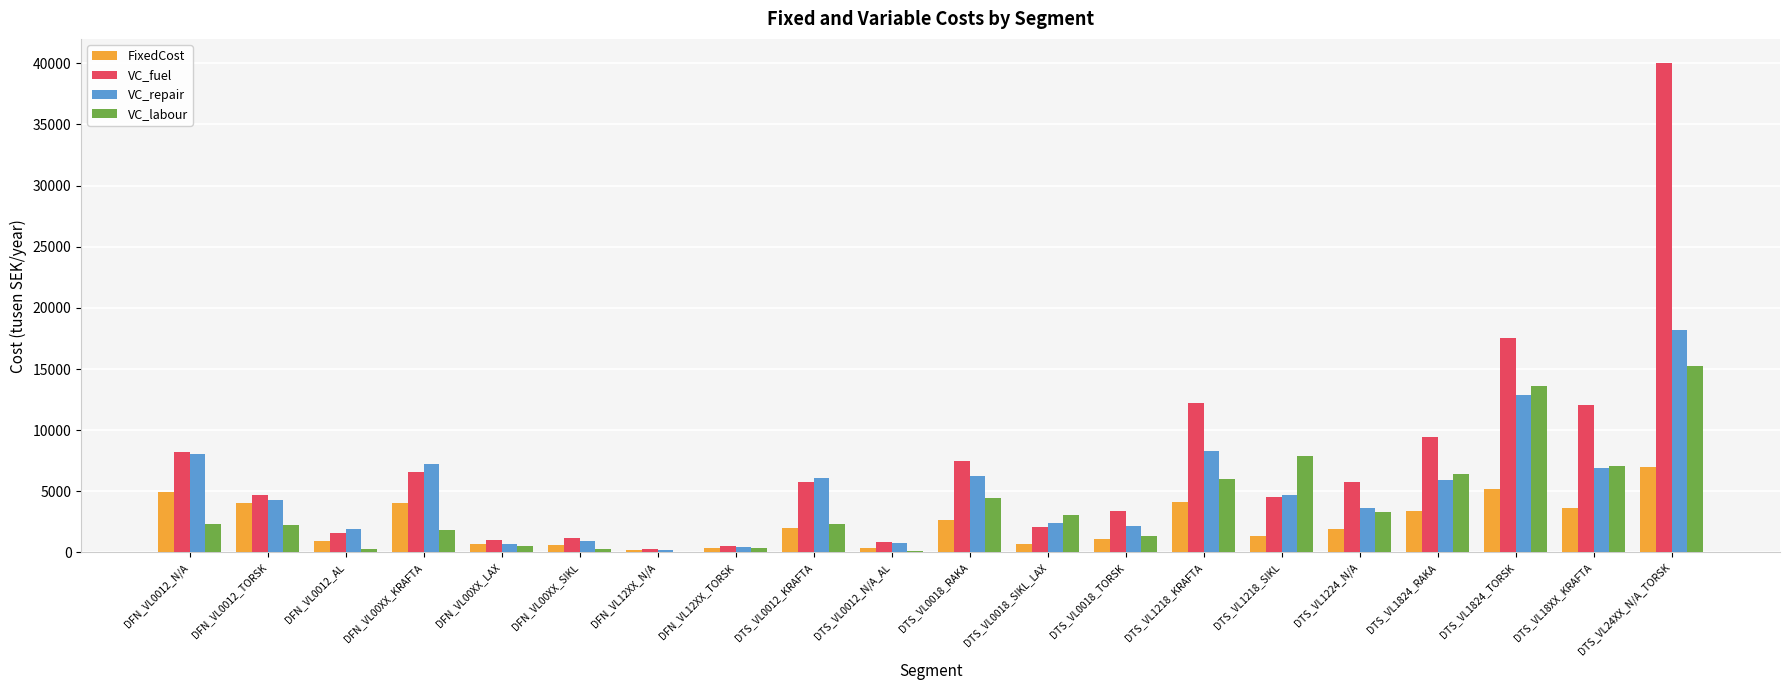

At which category does the chart reach its peak across all series?

DTS_VL24XX_N/A_TORSK